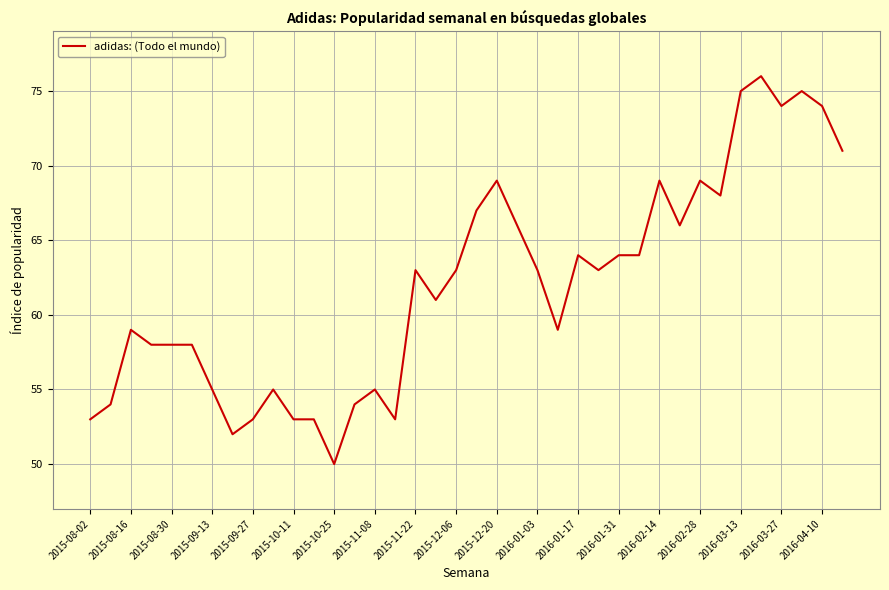

What is the maximum value shown in the chart?

76